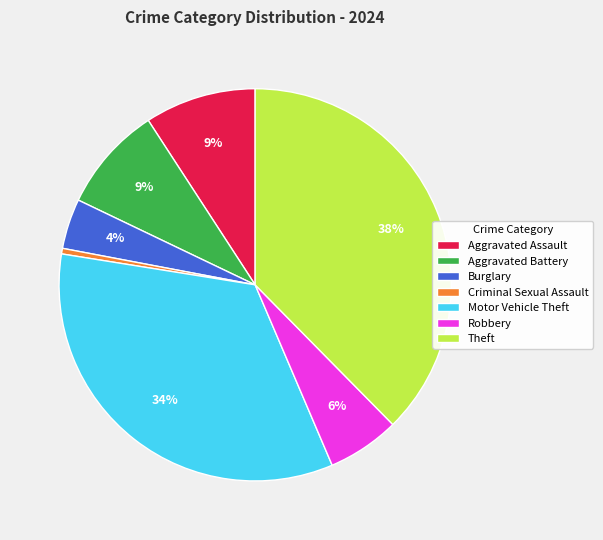

Which slice is the smallest?

Criminal Sexual Assault